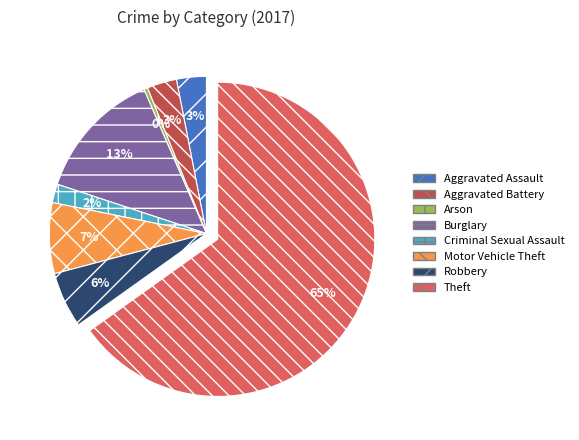

Which has a higher value, Aggravated Battery or Criminal Sexual Assault?

Aggravated Battery